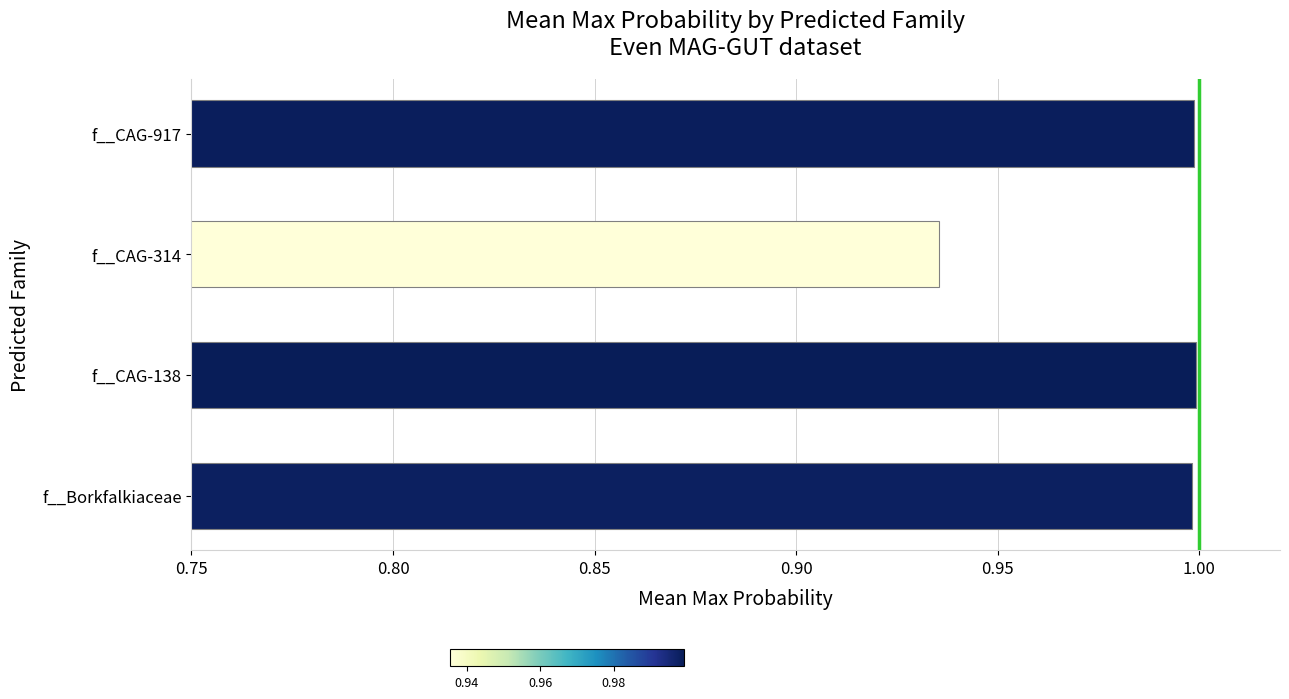

Is it true that the value at f__Borkfalkiaceae is 0.3?

False